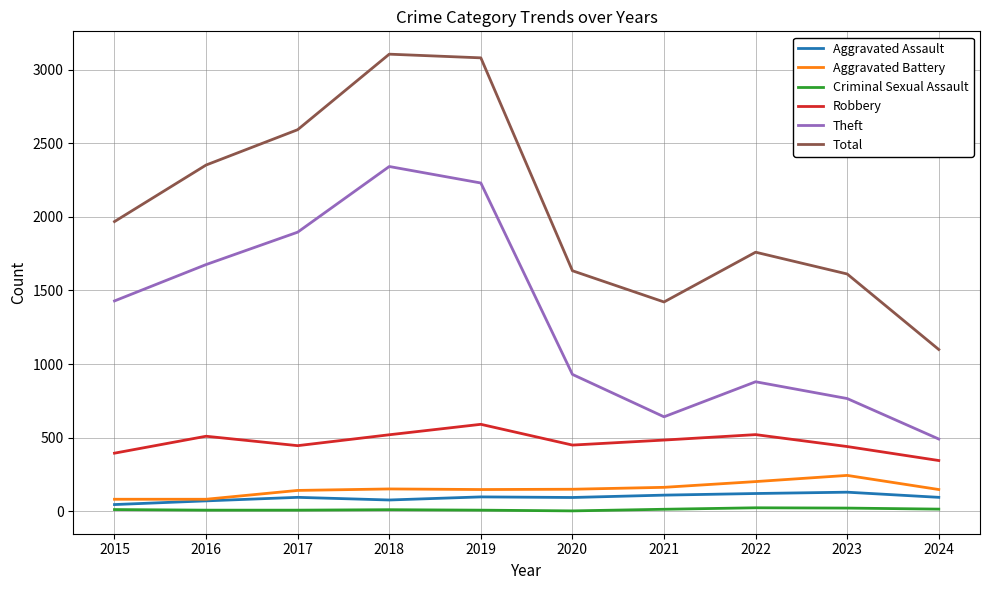

Which series has the largest range (max minus min)?

Total